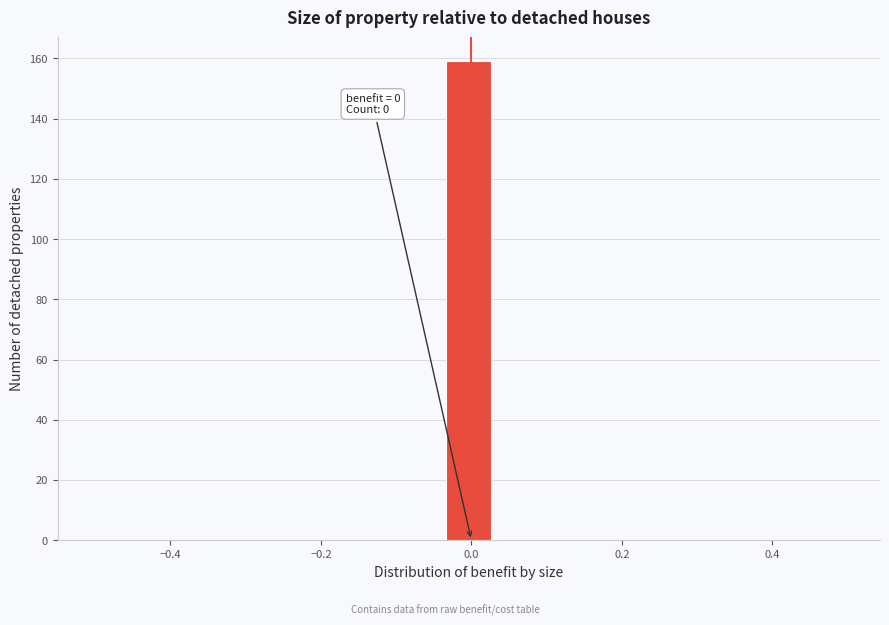

Read against the x-axis, roughly where is the centre of the tallest bar?

0.00